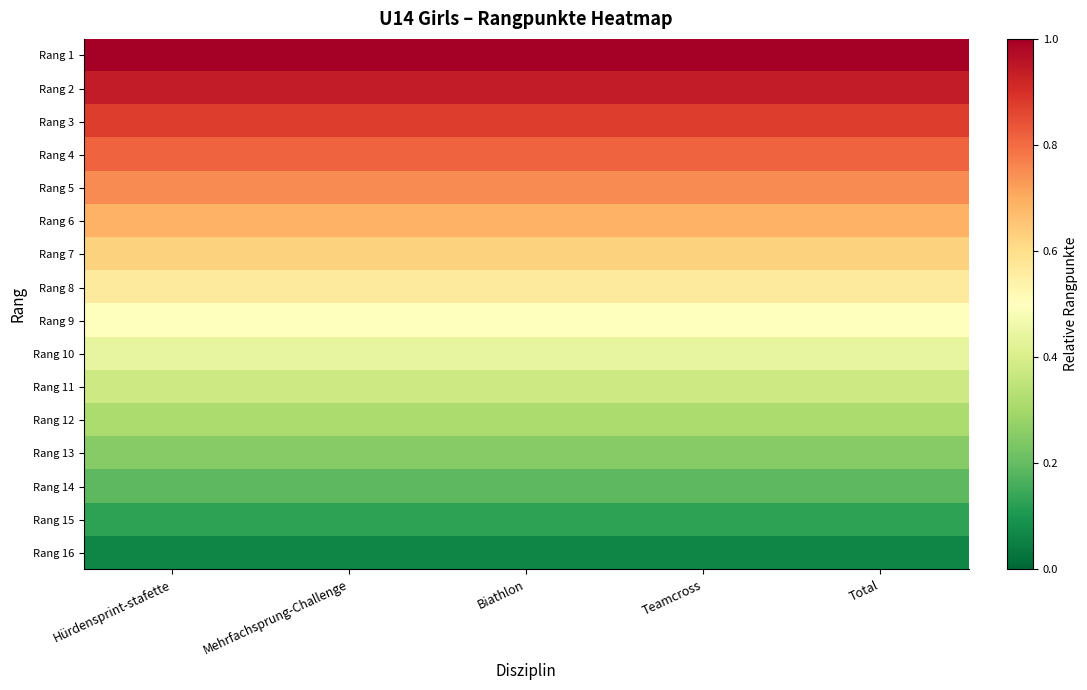

Which series has the largest range (max minus min)?

Rang 1